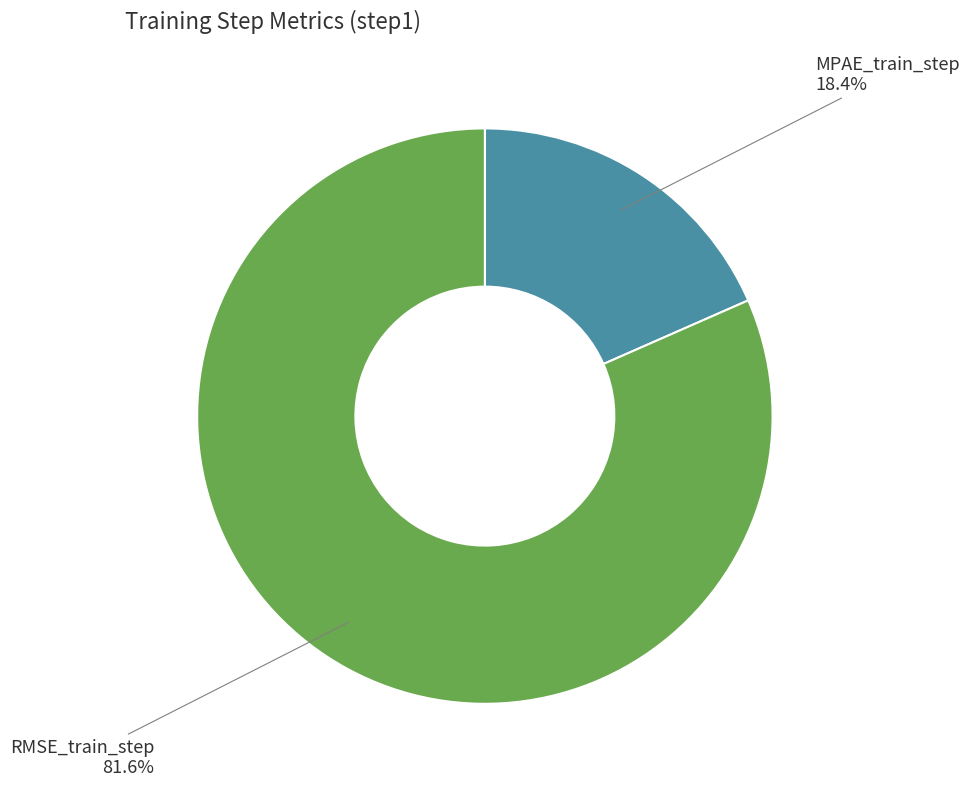

True or false: MPAE_train_step accounts for 33% of the total.

False